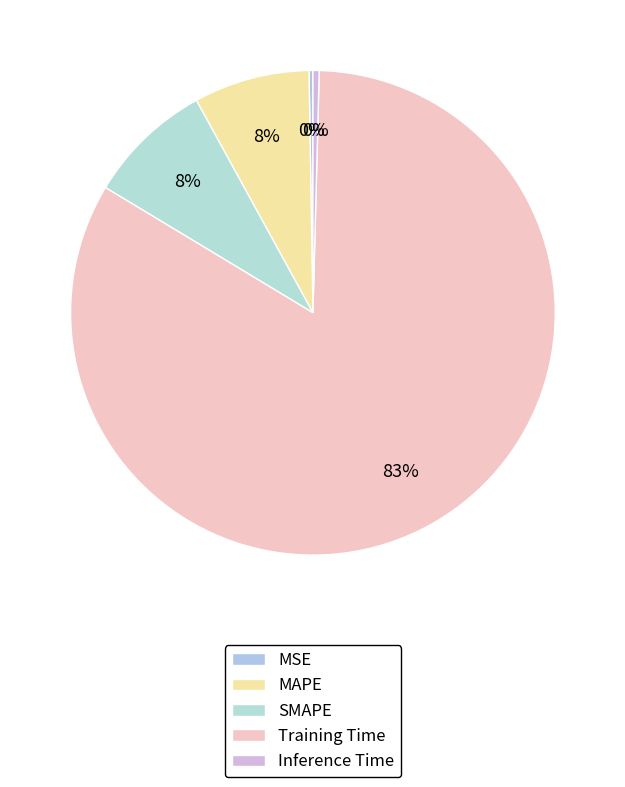

Does any single category account for the majority?

Yes